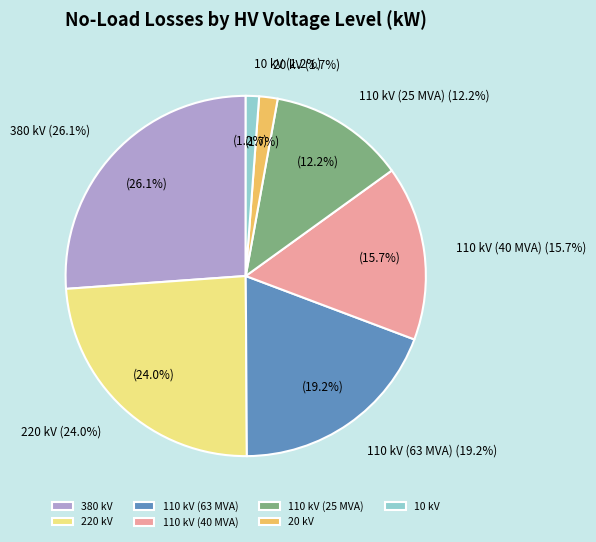

Is there any slice that represents more than half of the pie?

No